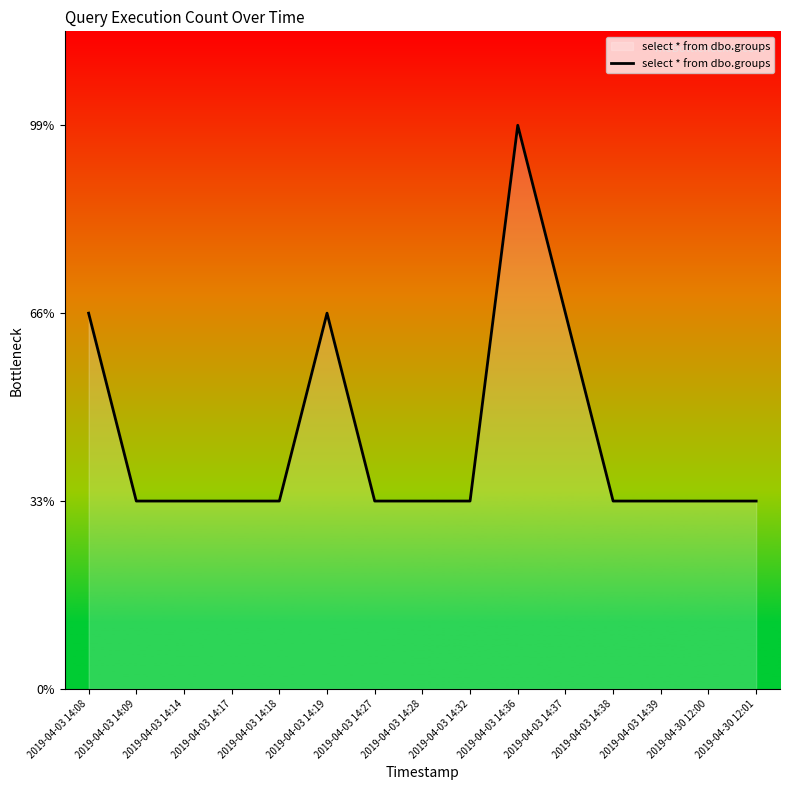

True or false: there are more than 1 points higher than both neighbors.

True